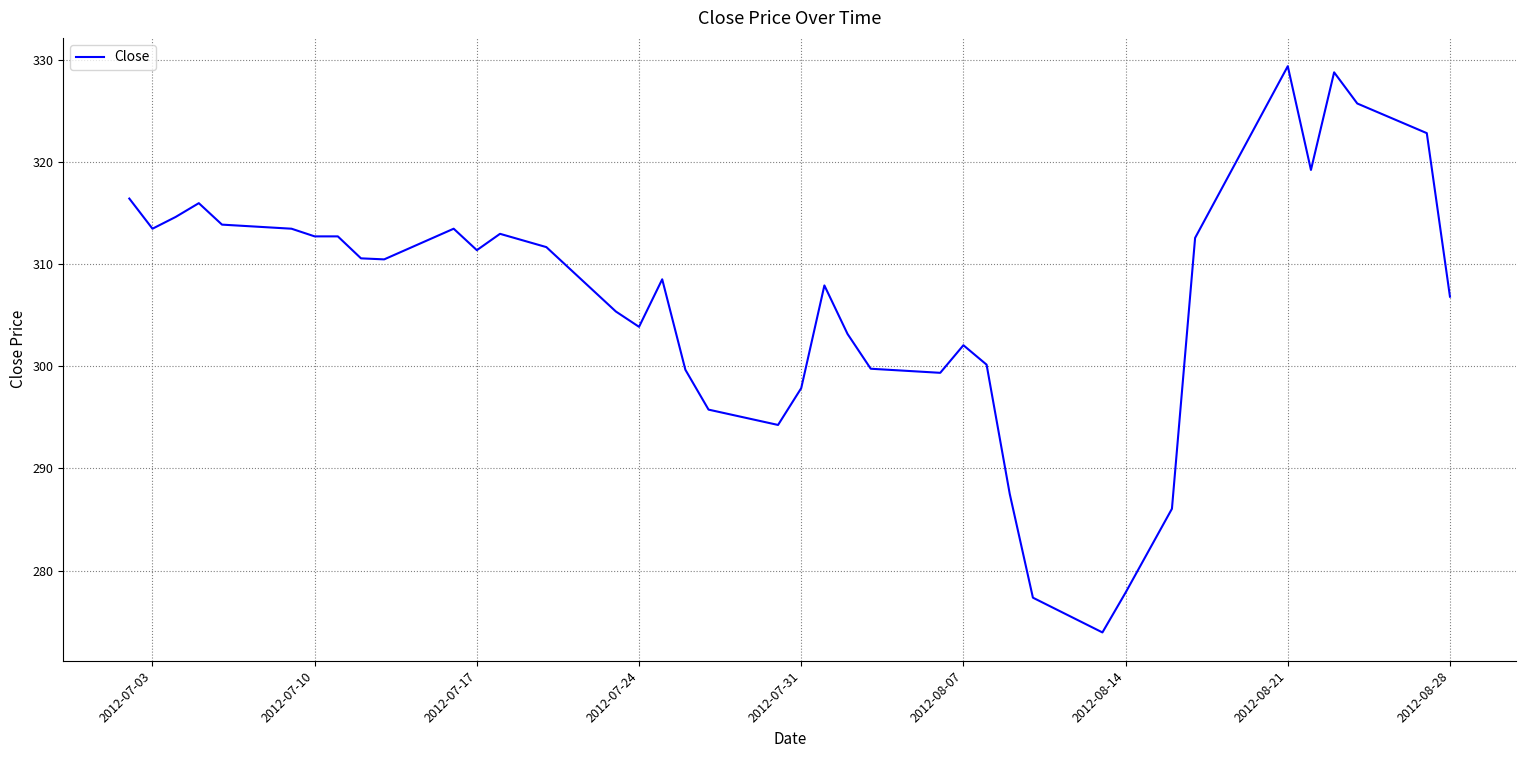

What is the maximum value shown in the chart?

329.4